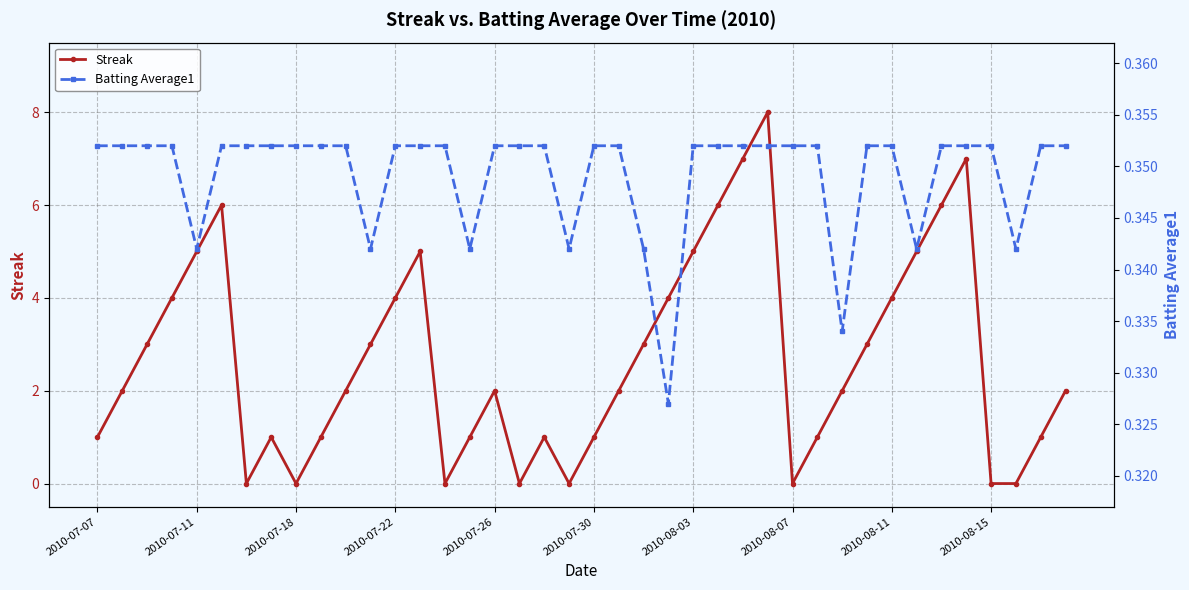

The Streak series shows -2 at 2010-08-15. True or false?

False